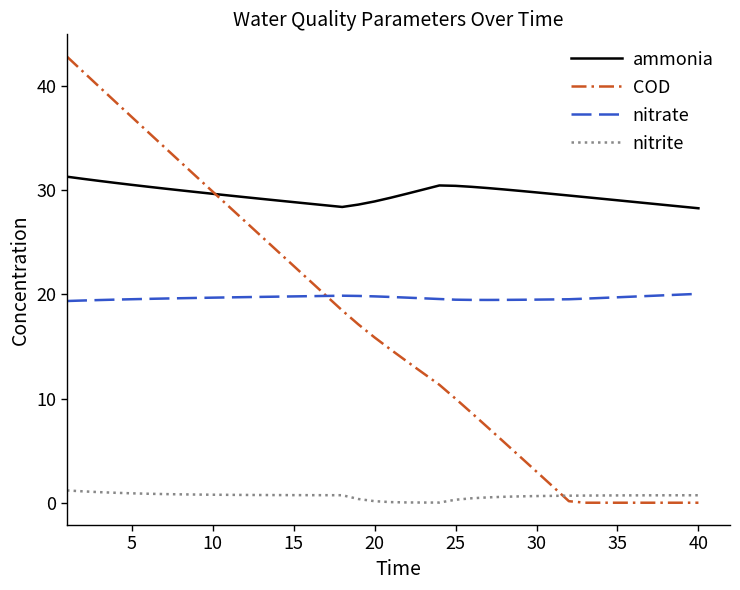

What is the maximum value for COD?

42.8